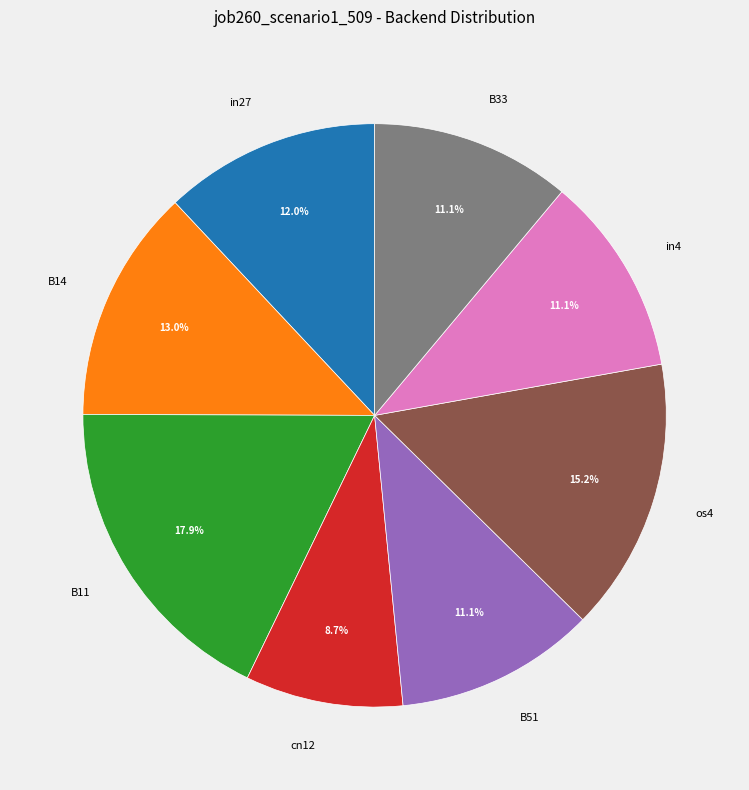

The B51 slice represents 4% of the pie. True or false?

False